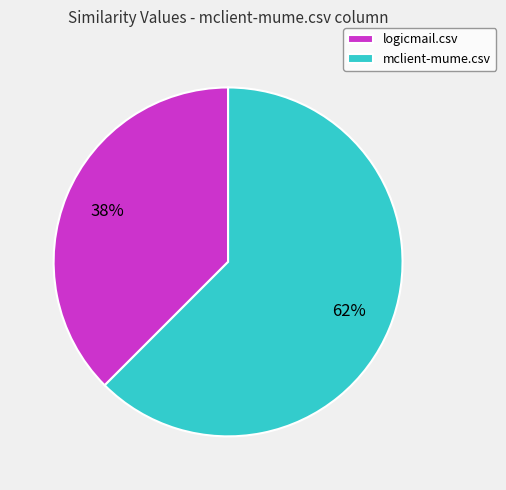

Which category has the smallest portion of the pie?

logicmail.csv